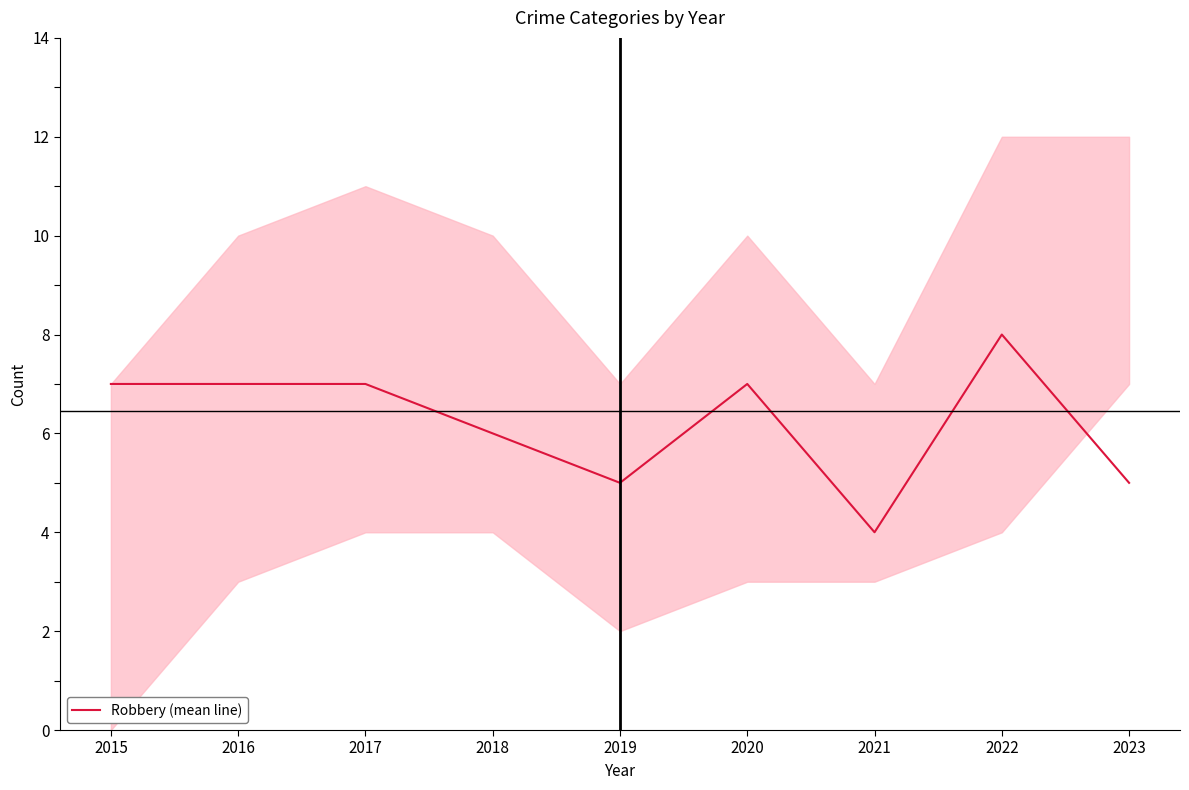

At which category does the data reach its first local peak?

2020